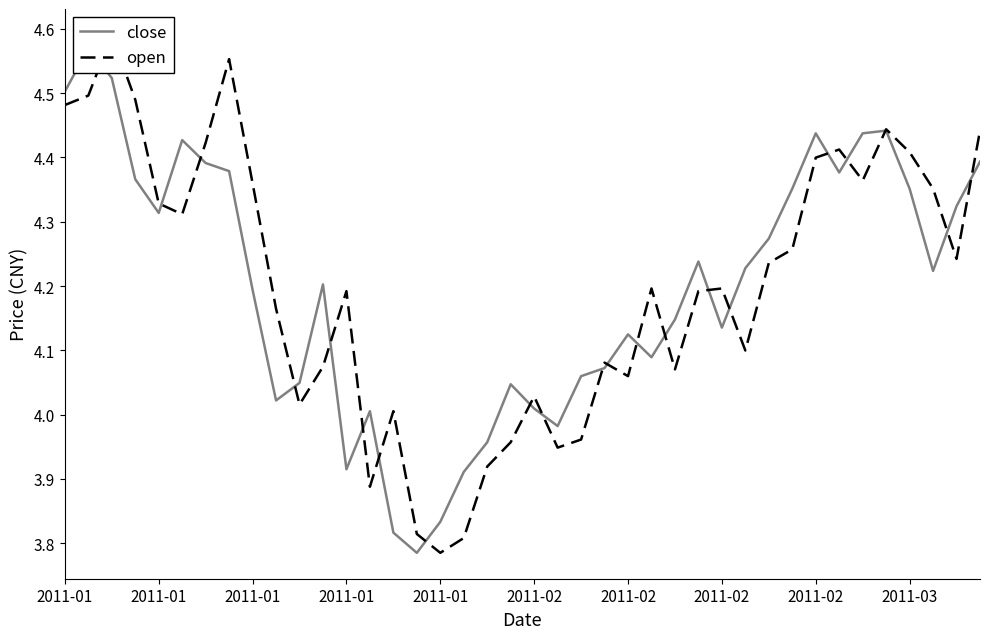

Which series changed the most between 2011-02 and 37?

close